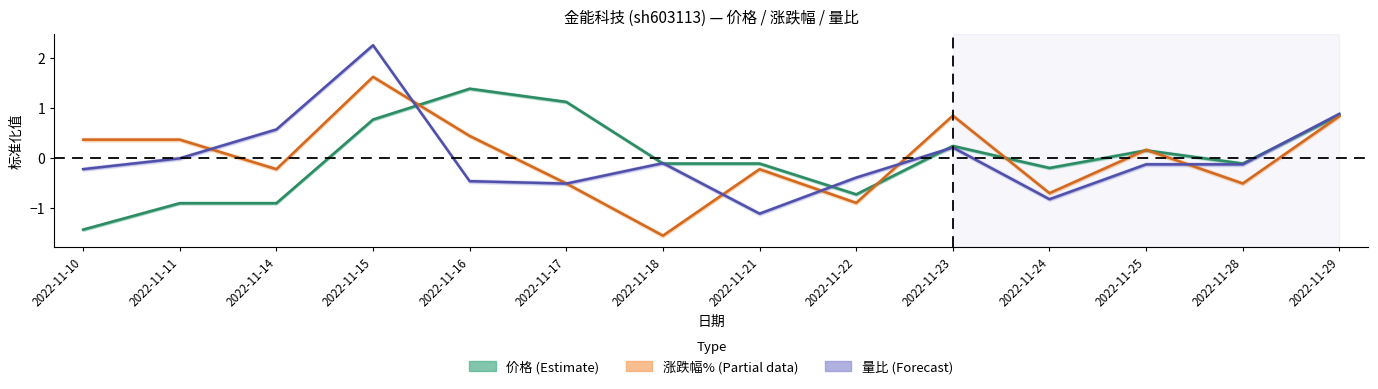

Where is the first local maximum for 涨跌幅% (Partial)?

2022-11-15